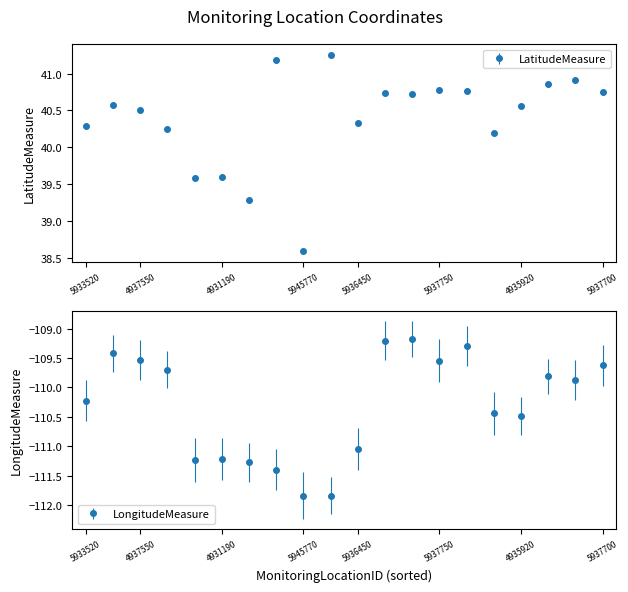

What is the maximum value for LatitudeMeasure?

41.3